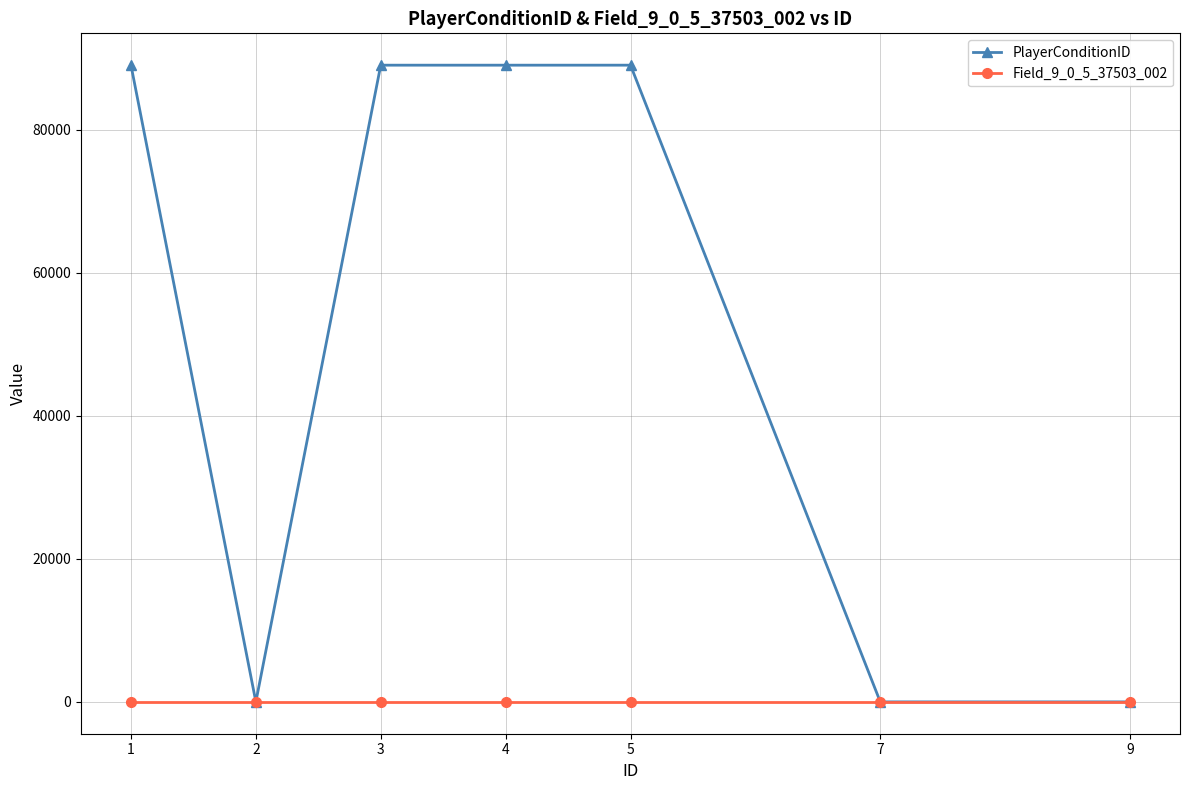

Which series has the widest spread of values?

PlayerConditionID